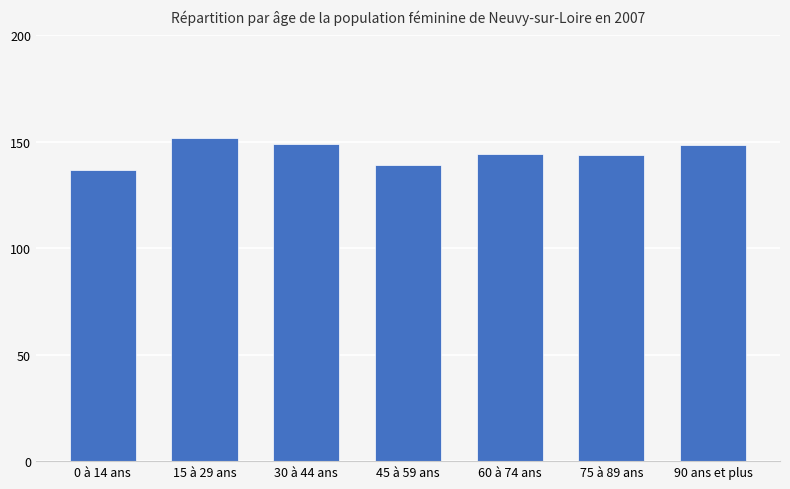

What is the greatest value displayed?

151.8